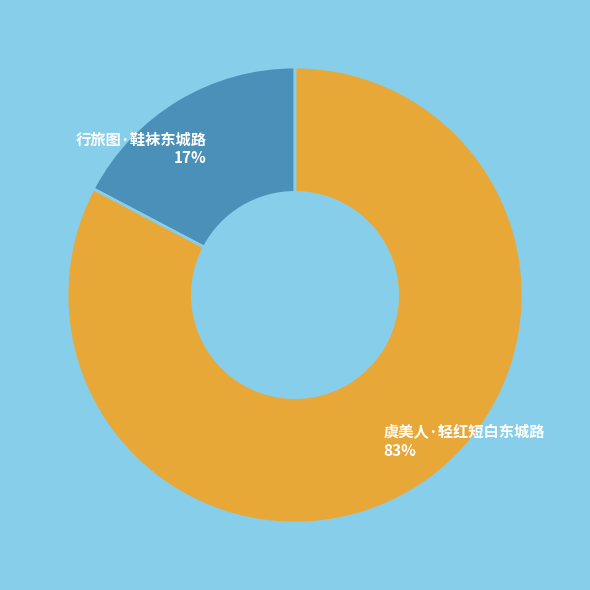

Which category has the smallest portion of the pie?

行旅图·鞋袜东城路